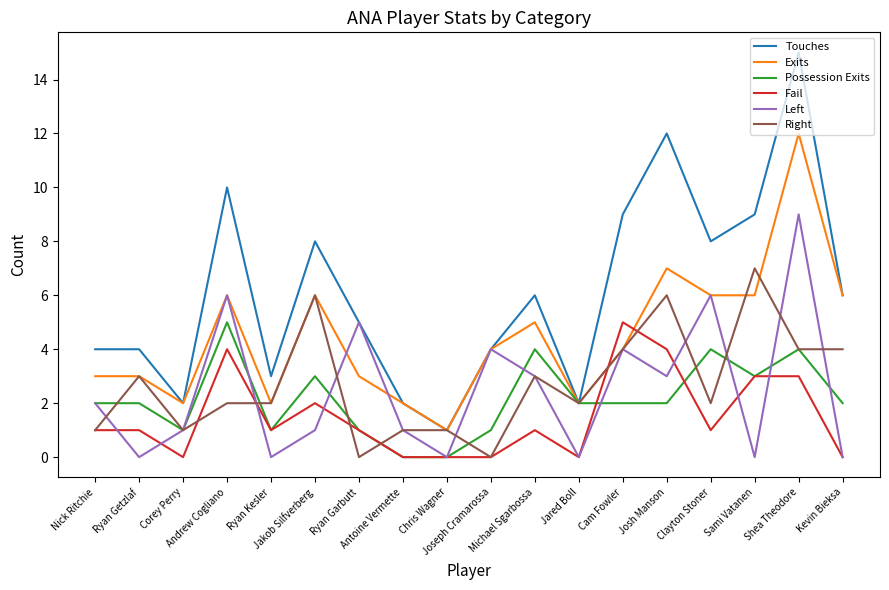

What is the highest value of the Touches series?

15